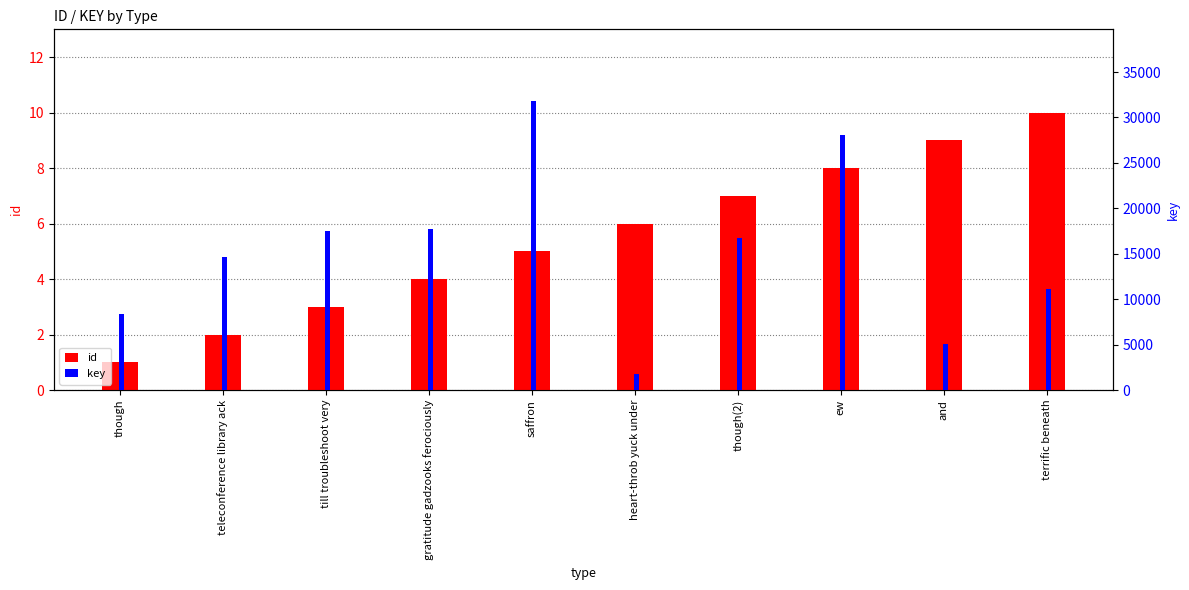

How many bars are there in each group?

2